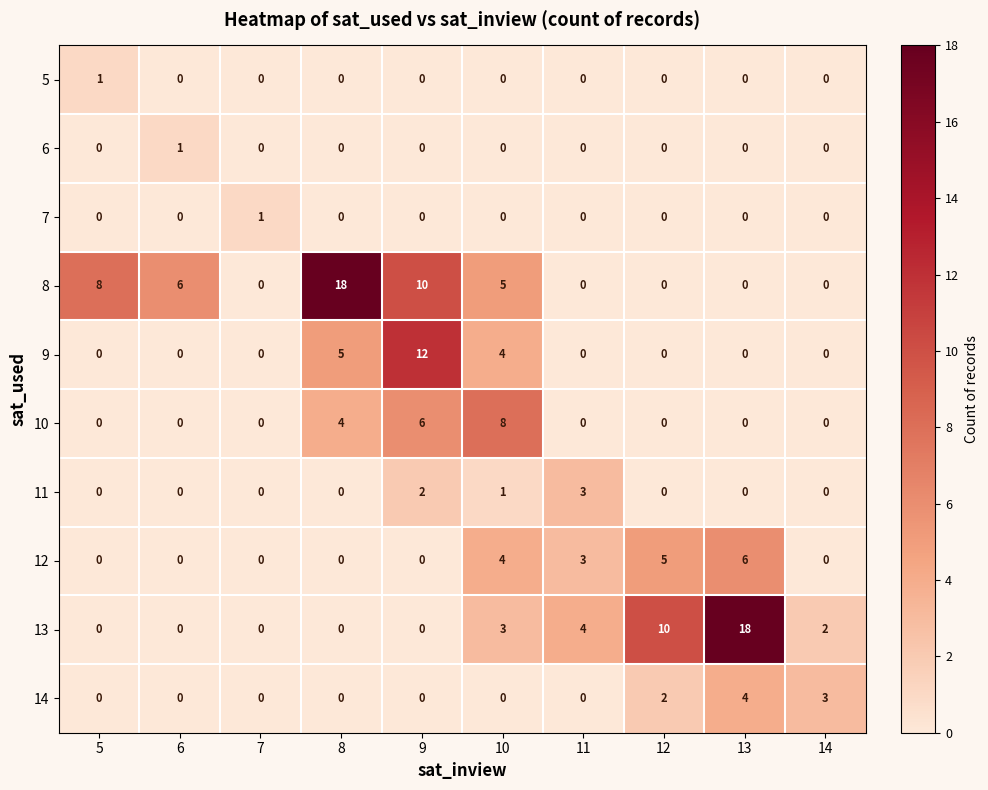

How many 11 values are between 0 and 1?

8